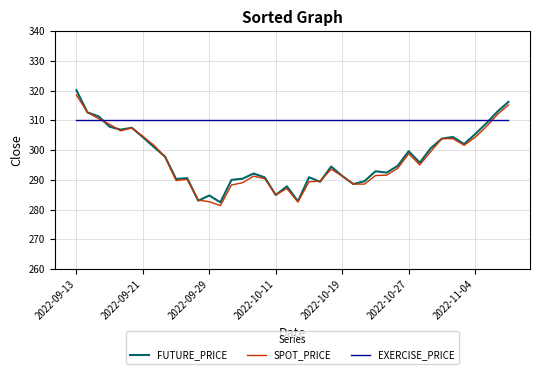

What is the maximum value for SPOT_PRICE?

318.6